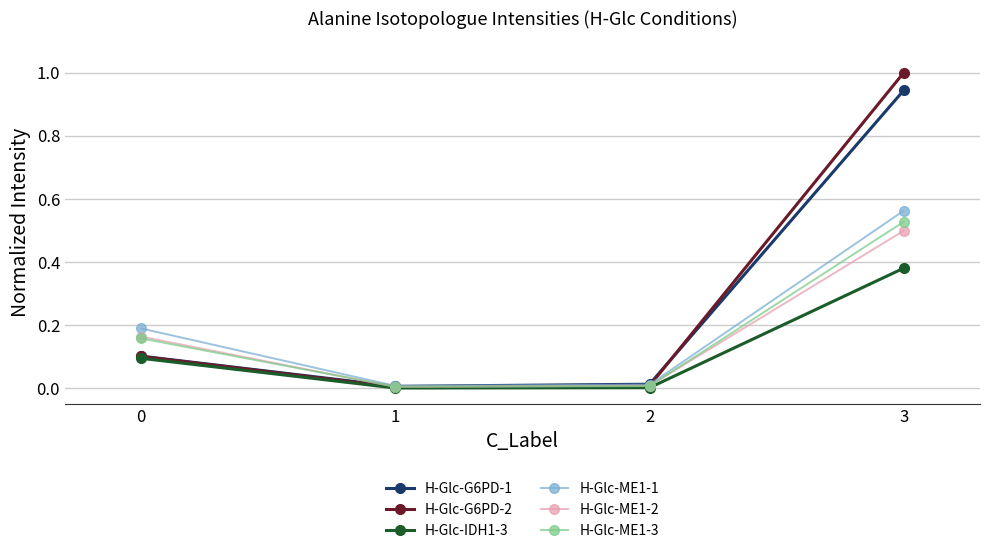

At which category is the sum across all series the highest?

3